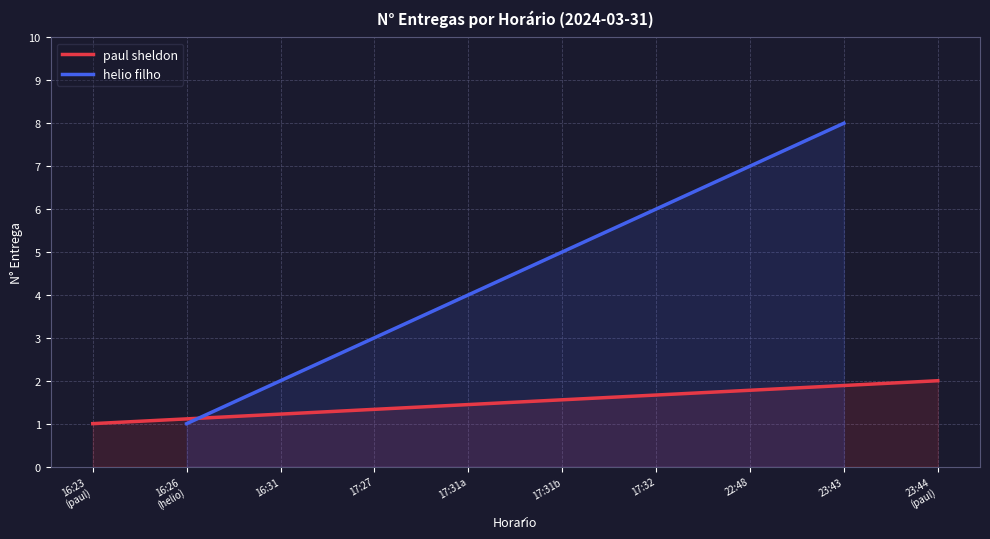

What is the maximum value for helio filho?

8